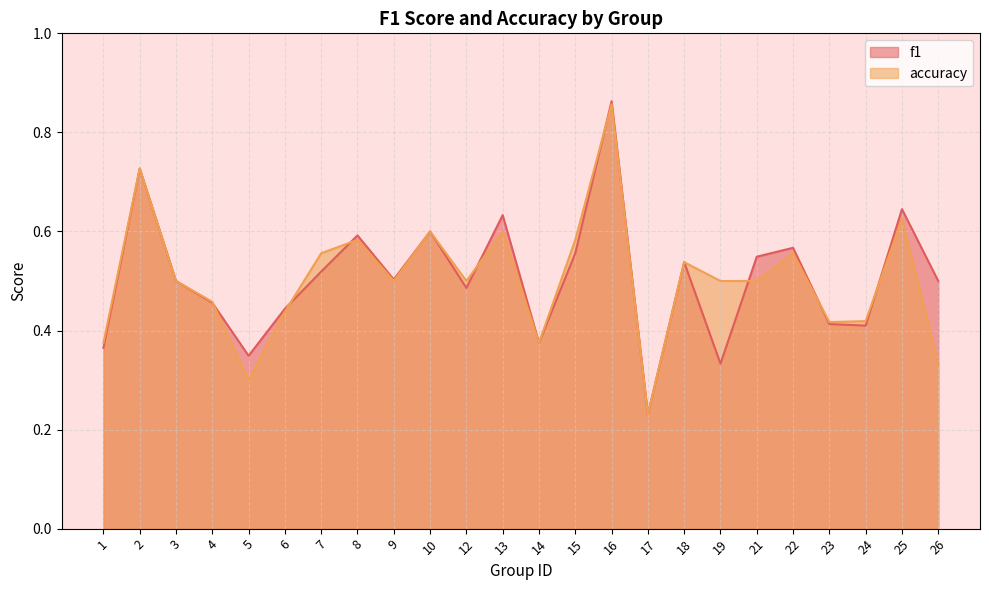

Which series ends up on top after the final intersection of accuracy and f1?

f1